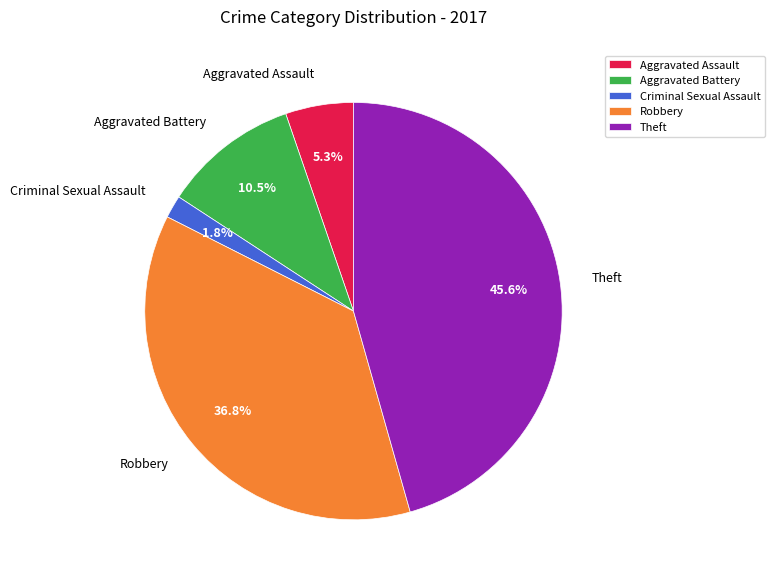

Is it true that Aggravated Battery is 1% of the pie?

False